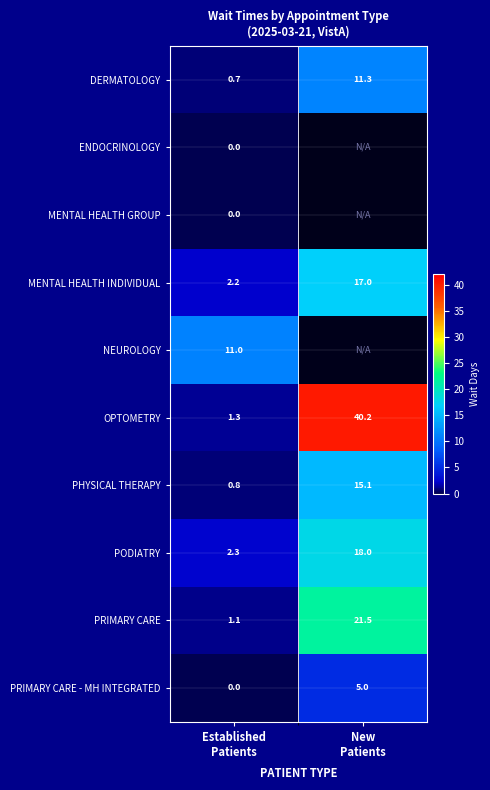

What is the average value of the PODIATRY series?

10.2